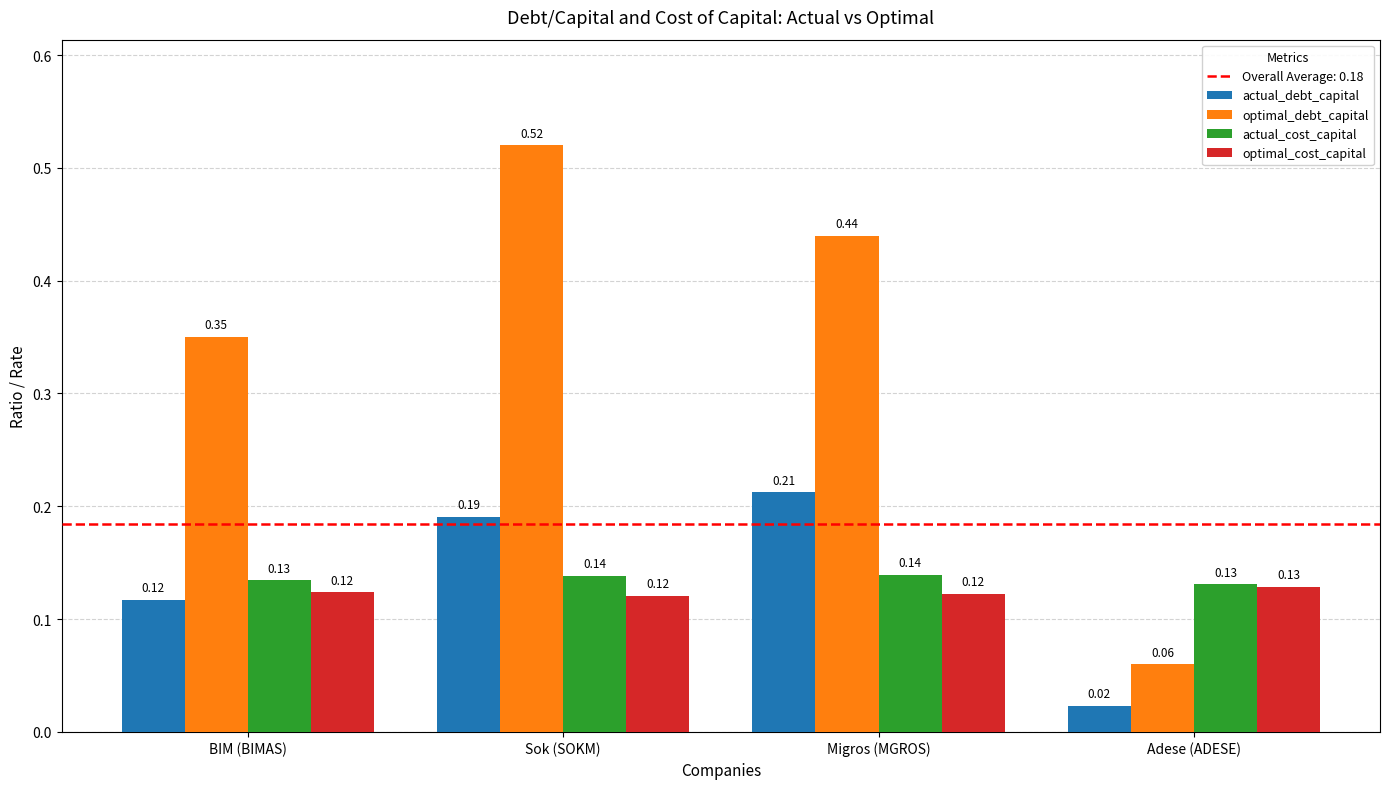

Is the value of optimal_cost_capital at Sok (SOKM) greater than the value of optimal_debt_capital at Sok (SOKM)?

No